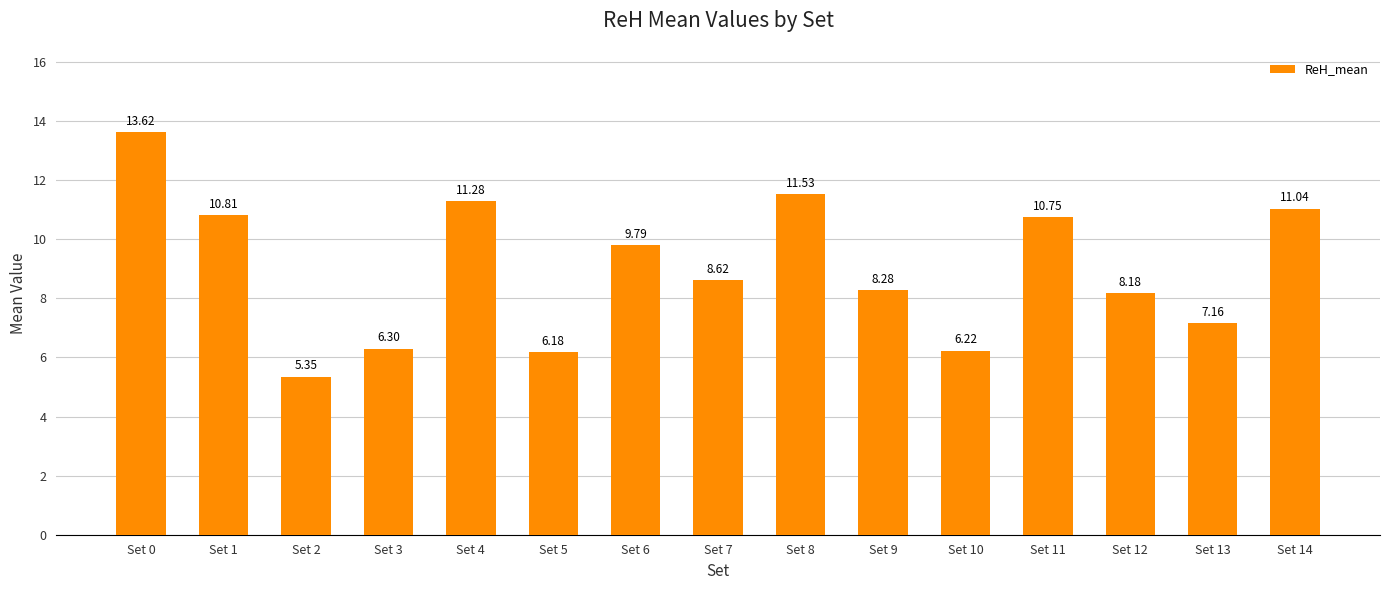

What value does the data have at Set 11?

10.7